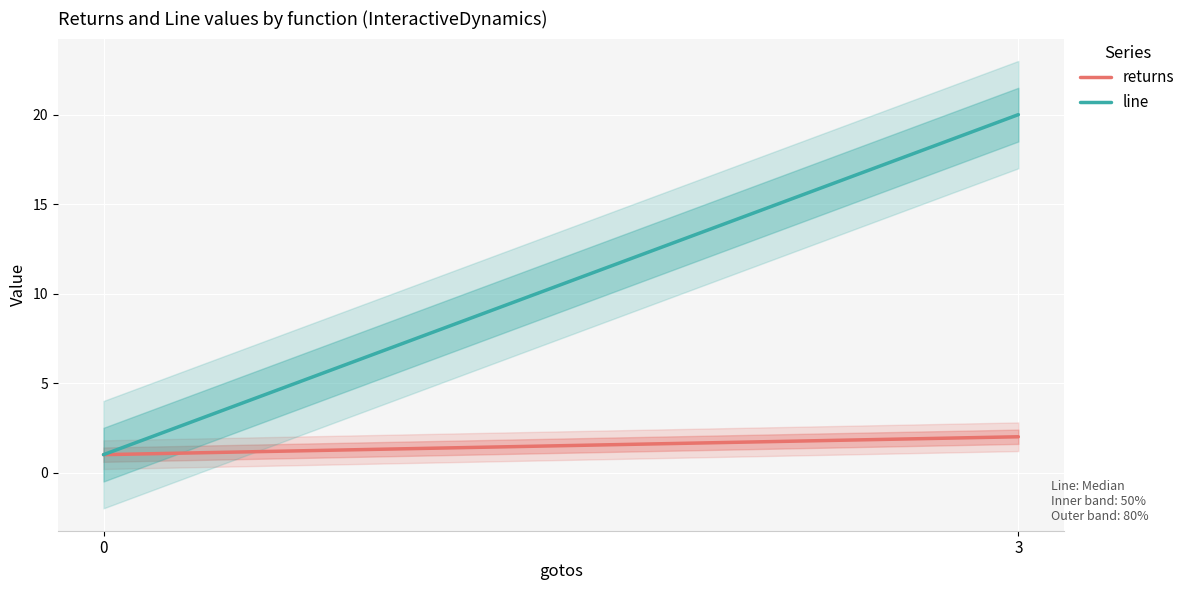

List the series in order of their overall mean, highest first.

line, returns